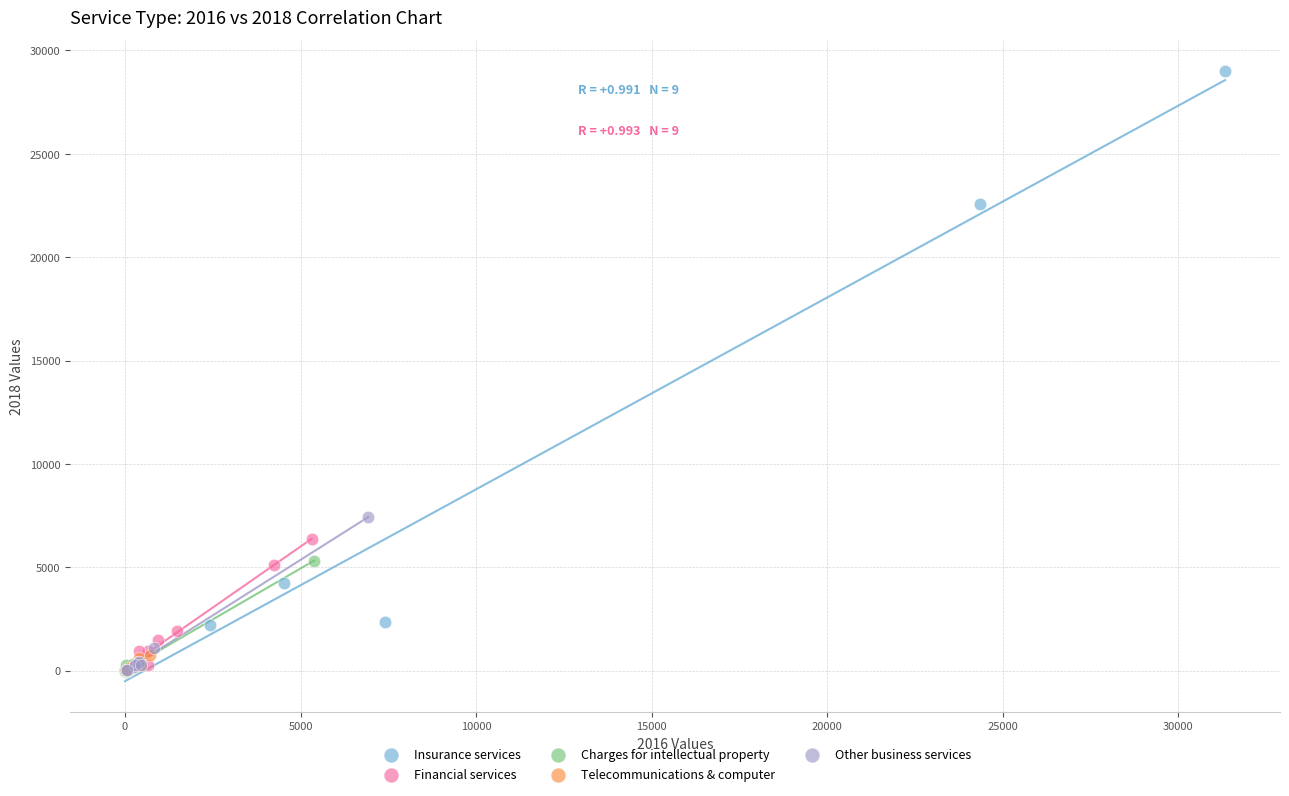

What are all the series names shown in the legend?

Insurance services, Financial services, Charges for intellectual property, Telecommunications & computer, Other business services